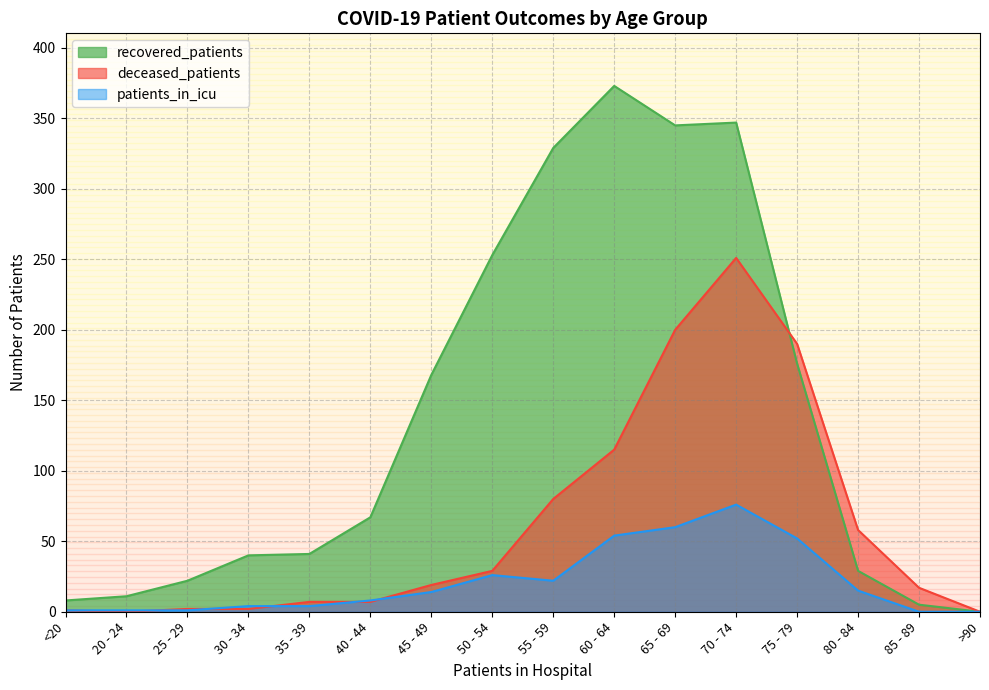

Where is recovered_patients nearest to the value 186?

75 - 79